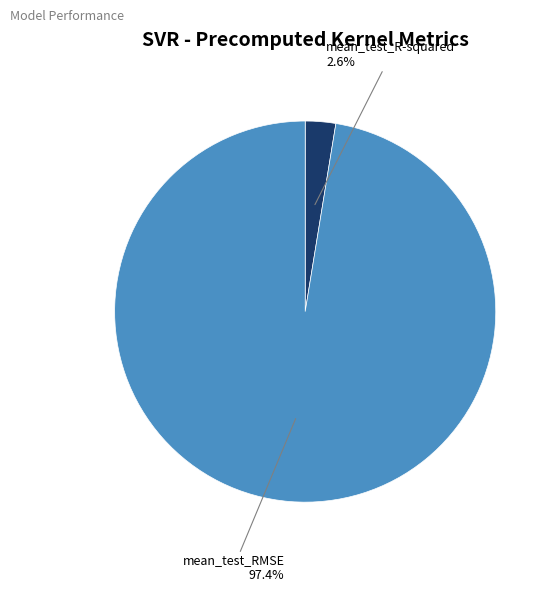

Does any single category account for the majority?

Yes